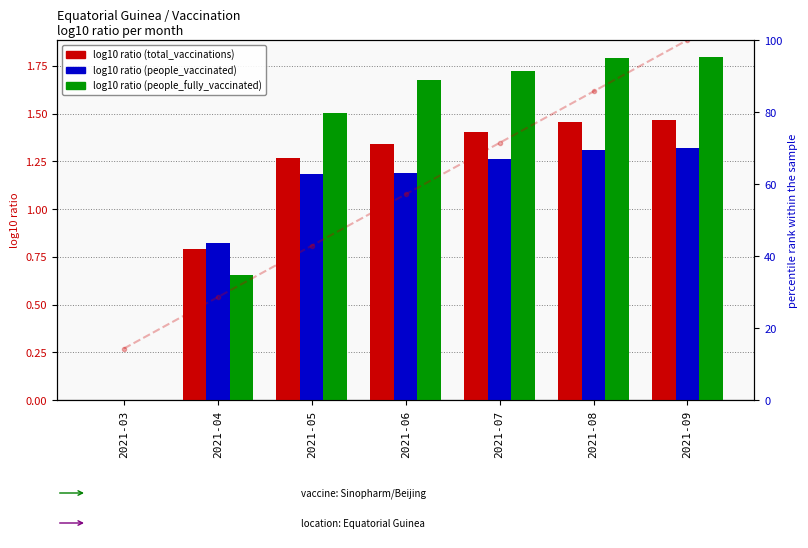

The value of people_fully_vaccinated (log10 ratio) at 2021-08 is 1.8. True or false?

True